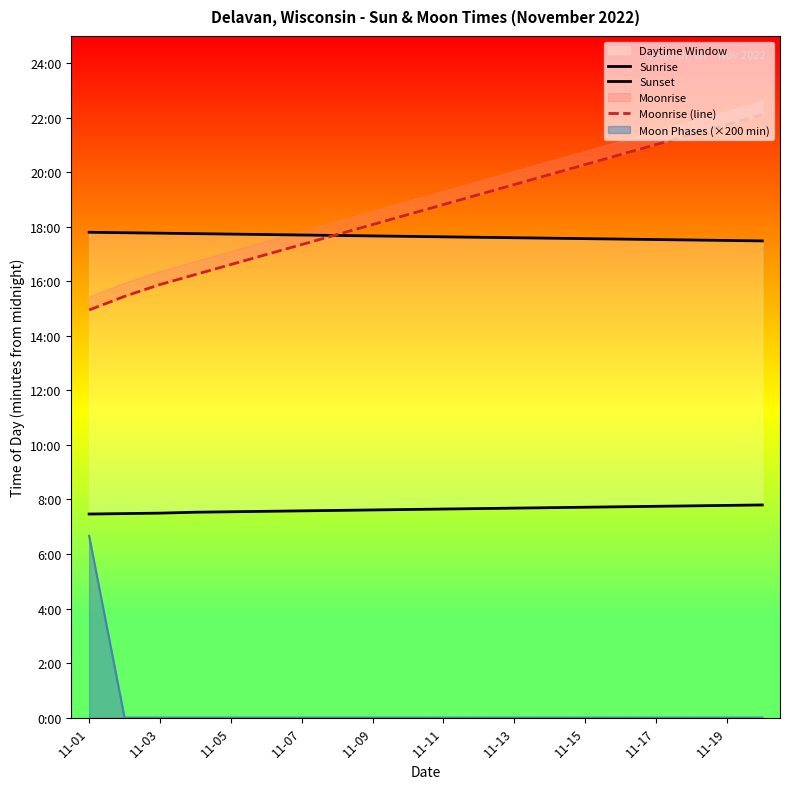

At which label does Sunset reach its minimum?

19